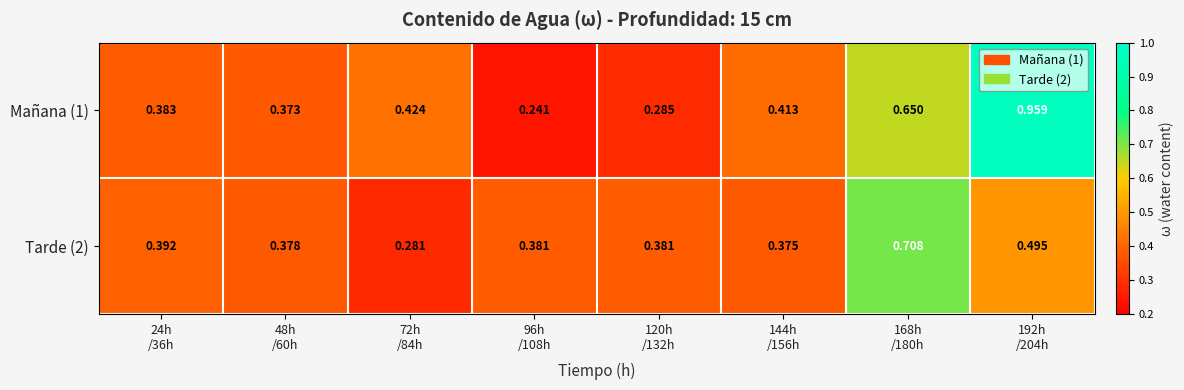

Count the number of categories in the chart.

8